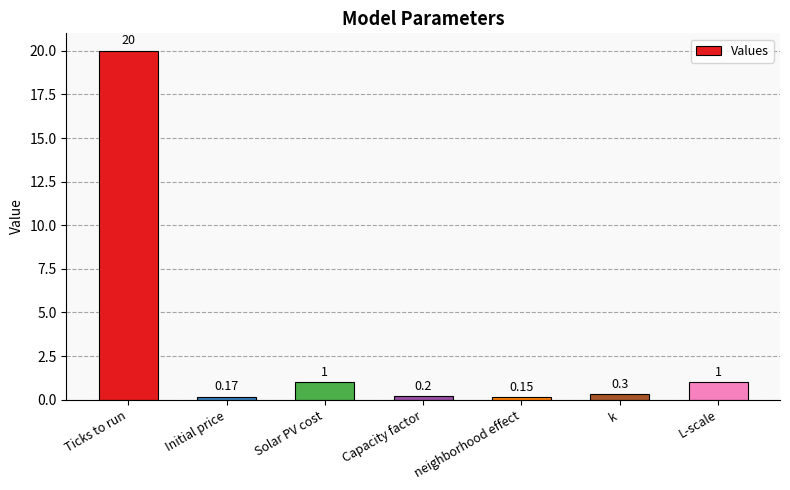

At which category does the chart reach its peak across all series?

Ticks to run